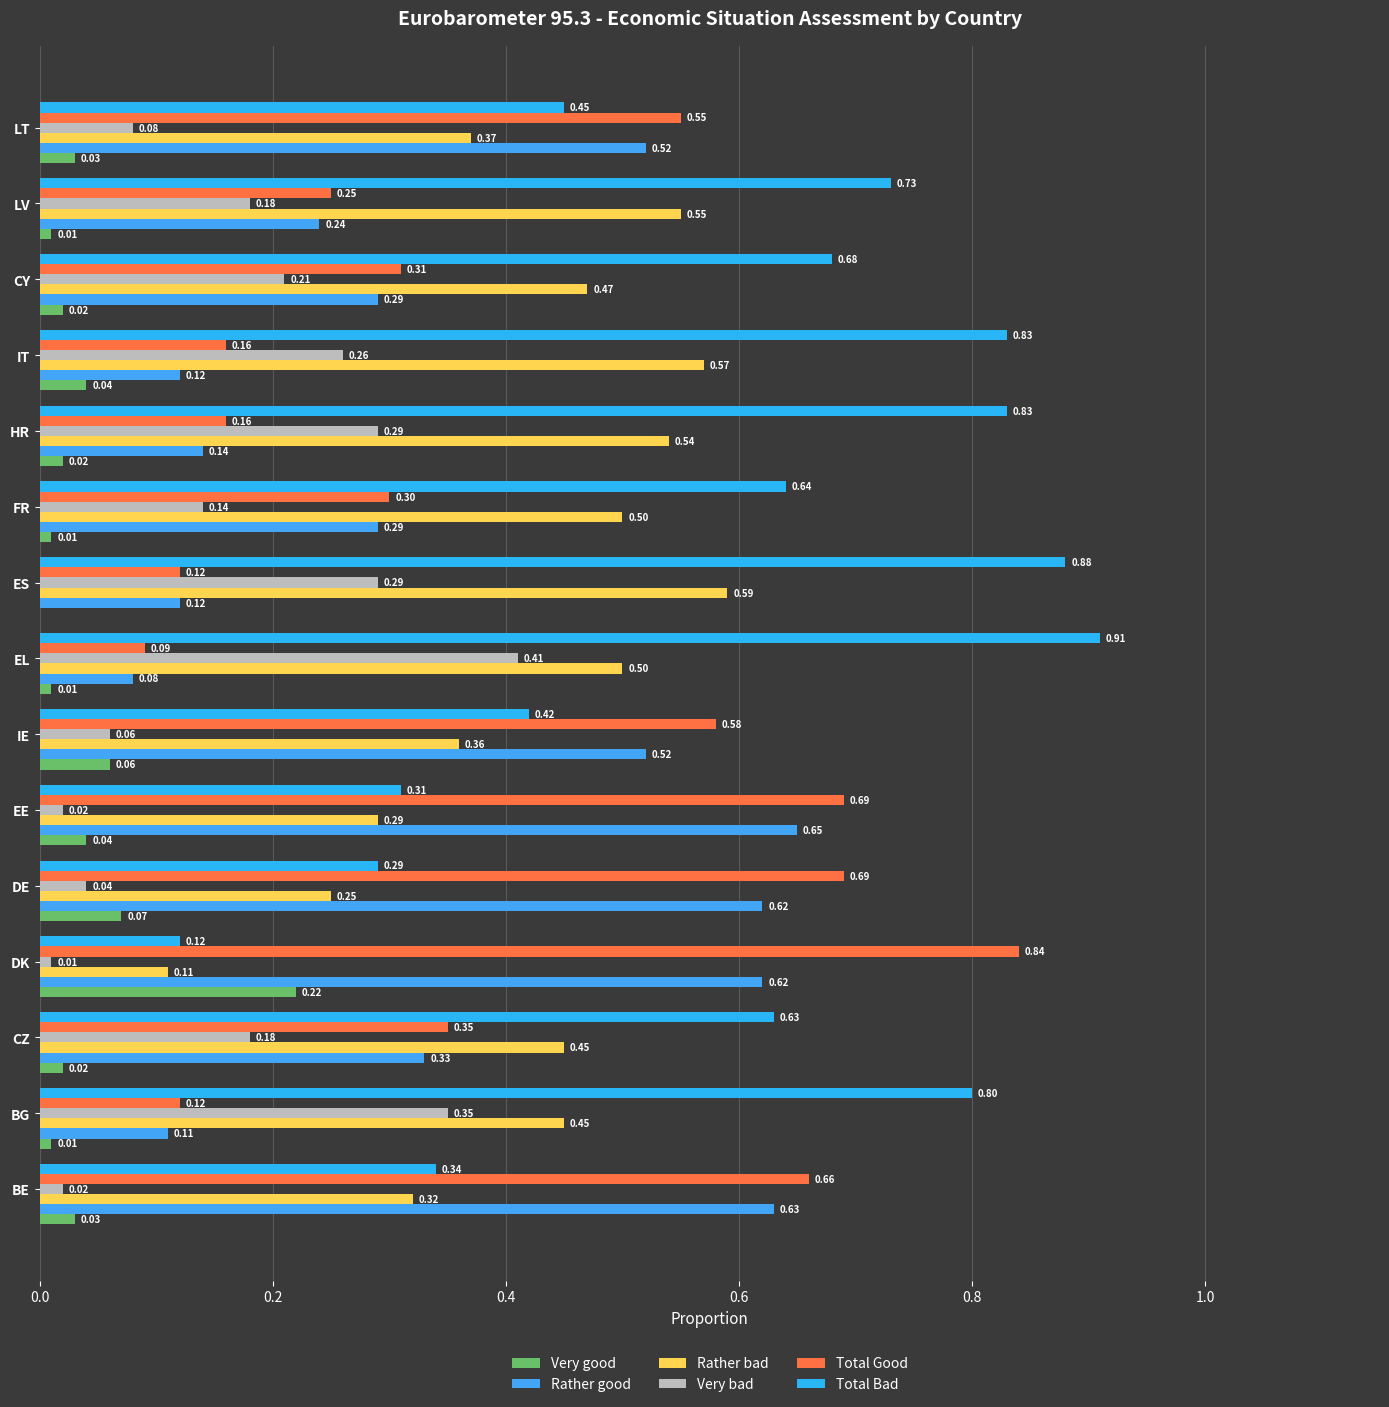

How many Rather good values are between 0 and 1?

15